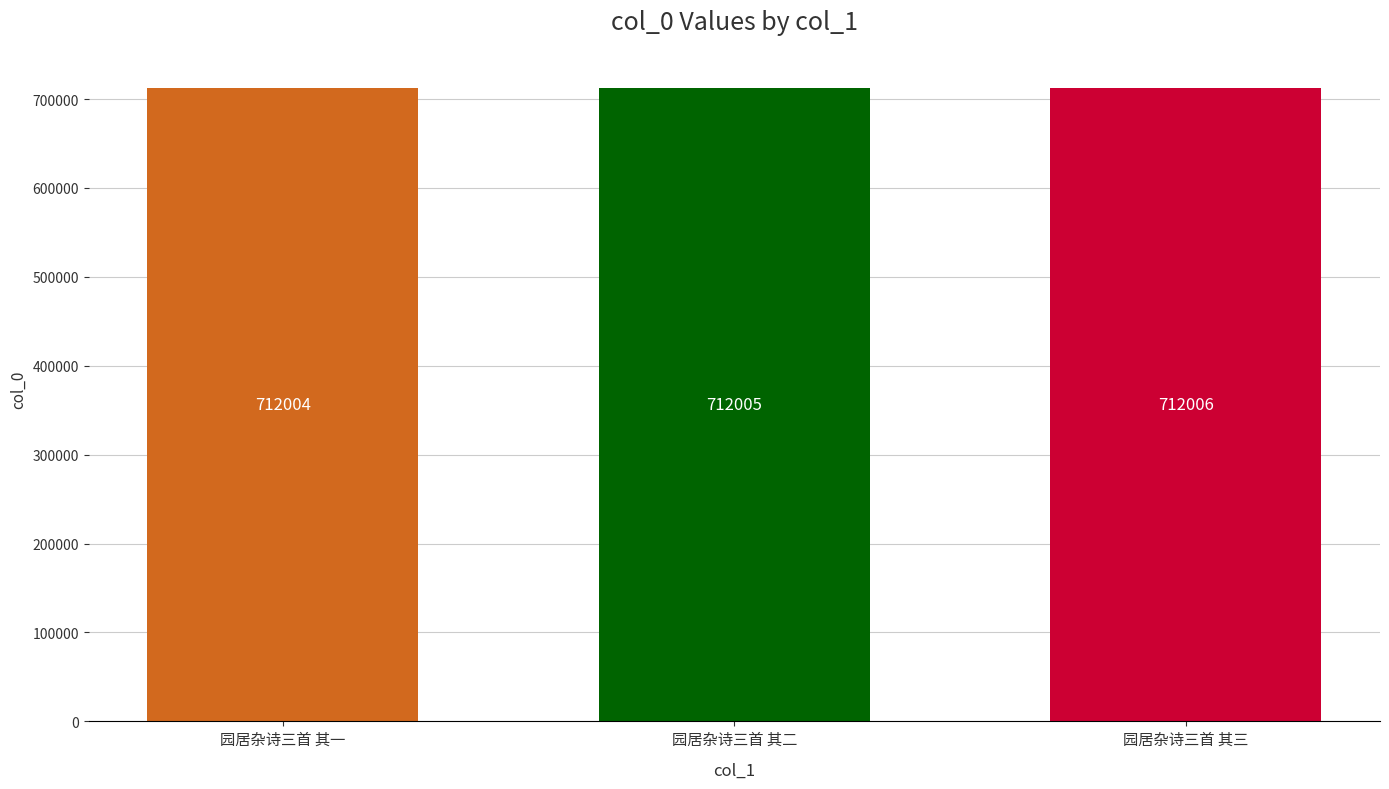

How many bars are there in total?

3